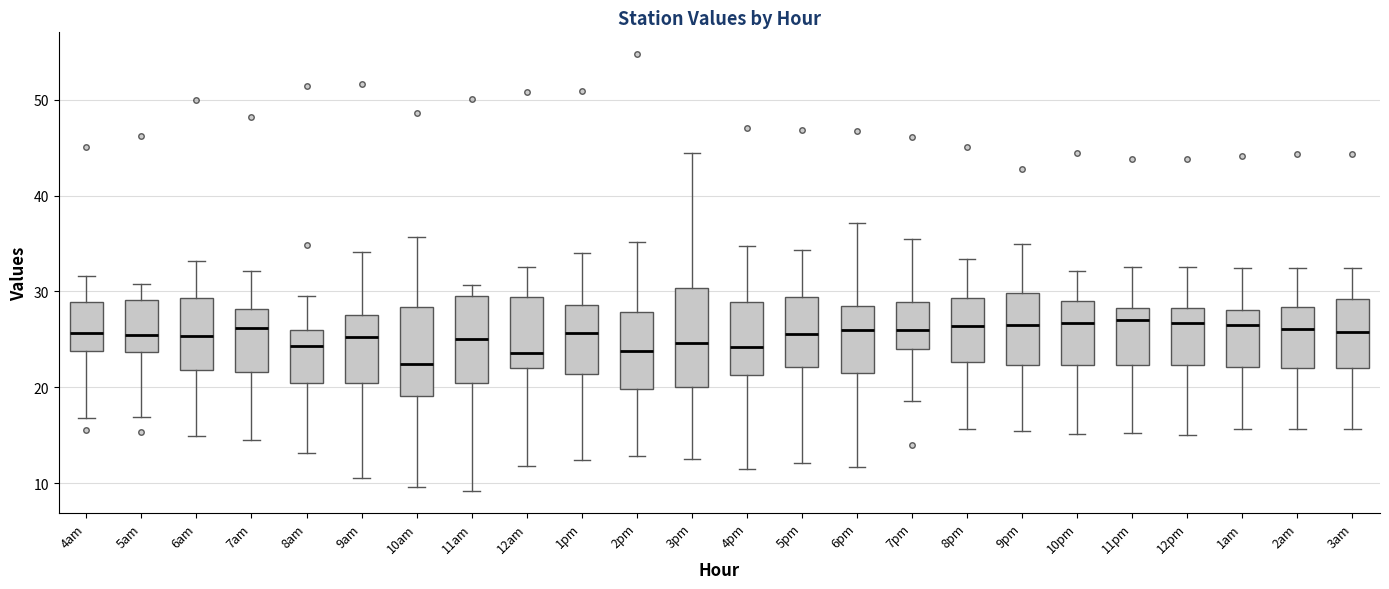

Reading left to right, read every box against the y-axis: the position of its median line, the range the box covers, and the ends of its whiskers. The values are not printed on the chart, so give them approximately, as read against the axis.

4am: median 26, box 24 to 29, whiskers 17 to 32
5am: median 25, box 24 to 29, whiskers 17 to 31
6am: median 25, box 22 to 29, whiskers 15 to 33
7am: median 26, box 22 to 28, whiskers 14 to 32
8am: median 24, box 20 to 26, whiskers 13 to 30
9am: median 25, box 20 to 28, whiskers 11 to 34
10am: median 22, box 19 to 28, whiskers 10 to 36
11am: median 25, box 20 to 30, whiskers 9 to 31
12am: median 24, box 22 to 29, whiskers 12 to 33
1pm: median 26, box 21 to 29, whiskers 12 to 34
2pm: median 24, box 20 to 28, whiskers 13 to 35
3pm: median 25, box 20 to 30, whiskers 13 to 44
4pm: median 24, box 21 to 29, whiskers 12 to 35
5pm: median 26, box 22 to 29, whiskers 12 to 34
6pm: median 26, box 21 to 28, whiskers 12 to 37
7pm: median 26, box 24 to 29, whiskers 19 to 35
8pm: median 26, box 23 to 29, whiskers 16 to 33
9pm: median 26, box 22 to 30, whiskers 15 to 35
10pm: median 27, box 22 to 29, whiskers 15 to 32
11pm: median 27, box 22 to 28, whiskers 15 to 33
12pm: median 27, box 22 to 28, whiskers 15 to 33
1am: median 26, box 22 to 28, whiskers 16 to 32
2am: median 26, box 22 to 28, whiskers 16 to 32
3am: median 26, box 22 to 29, whiskers 16 to 32